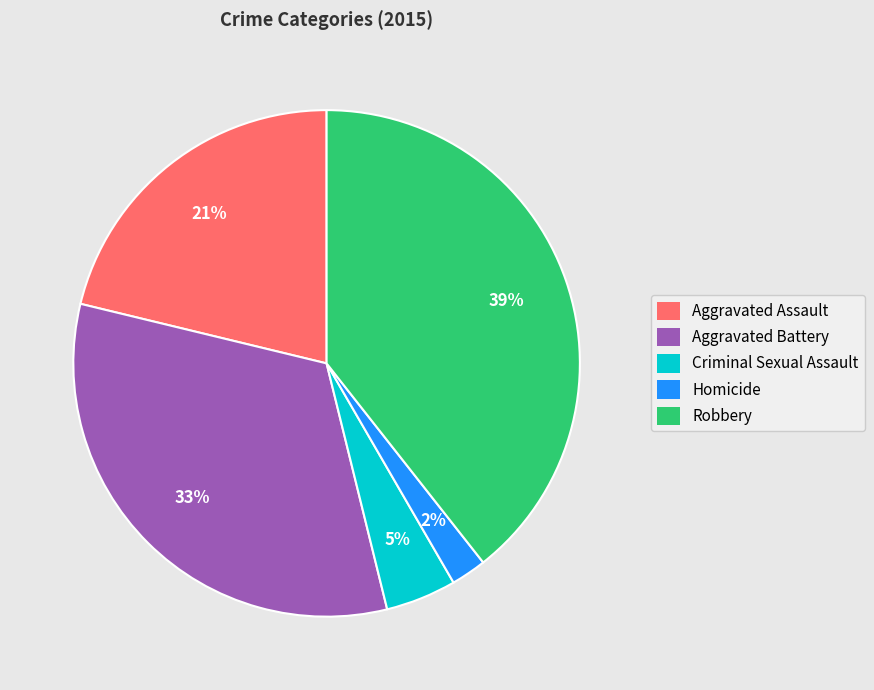

Is the sum of Criminal Sexual Assault and Aggravated Battery greater than half?

No